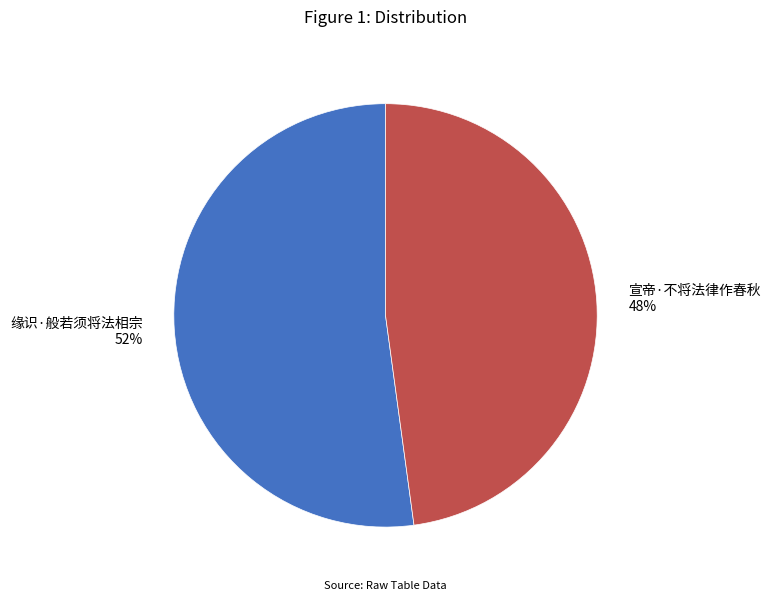

Which slice is the smallest?

宣帝·不将法律作春秋